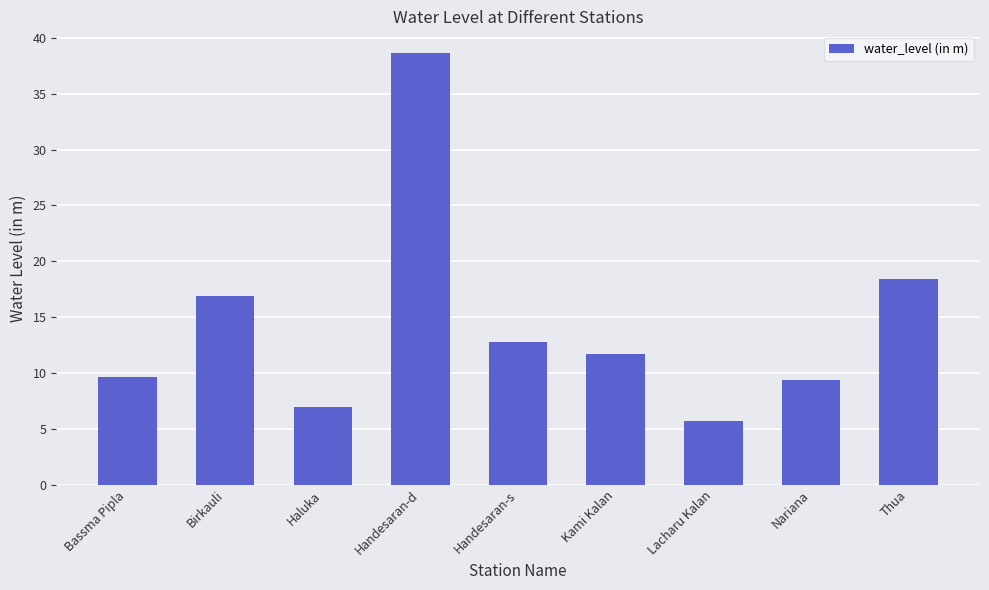

True or false: the data shows 13.8 at Bassma Pipla.

False